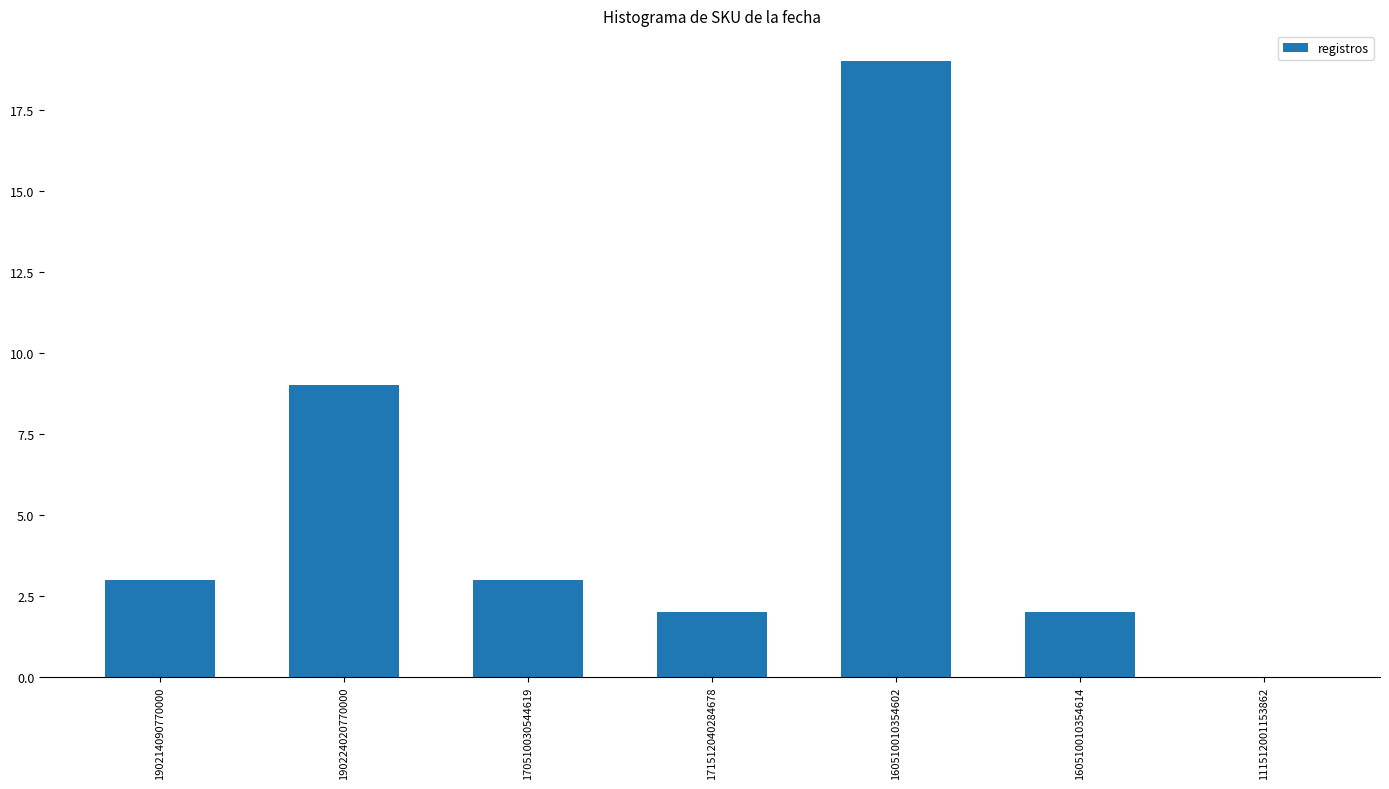

Reading left to right, transcribe all the data shown in this chart.

190214090770000=3	190224020770000=9	170510030544619=3	171512040284678=2	160510010354602=19	160510010354614=2	111512001153862=0